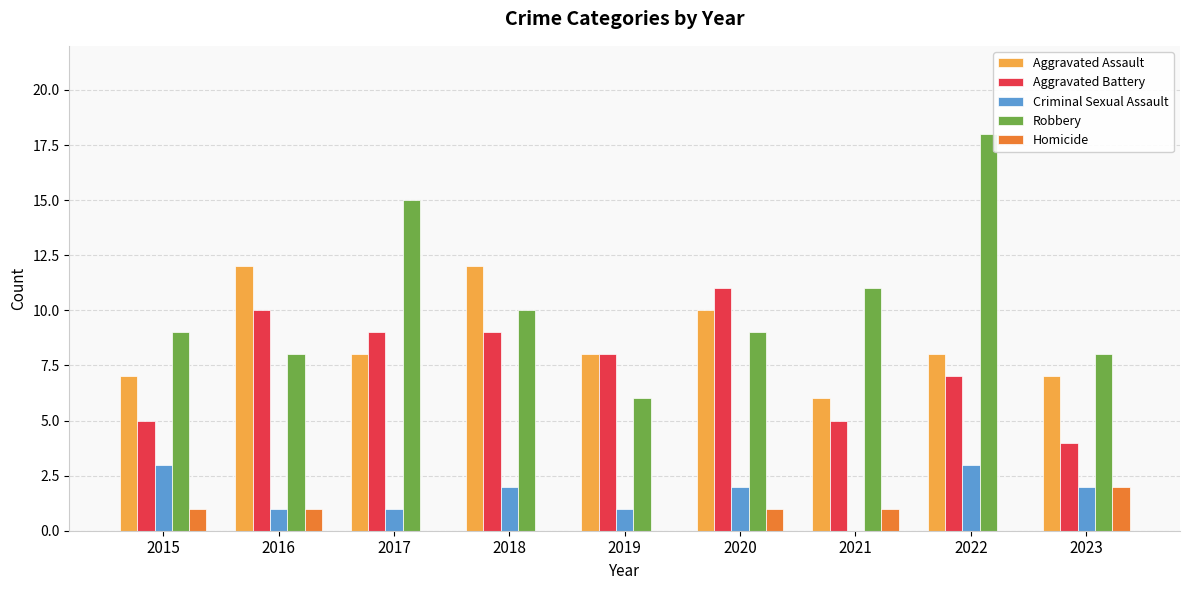

Count the number of categories in the chart.

9